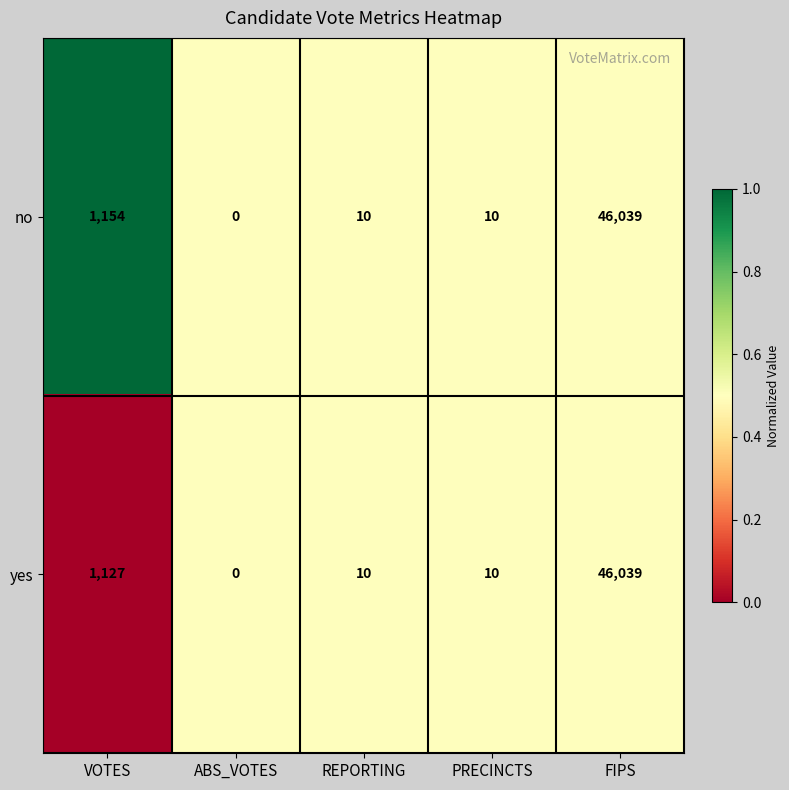

True or false: yes has a value of 17 at PRECINCTS.

False